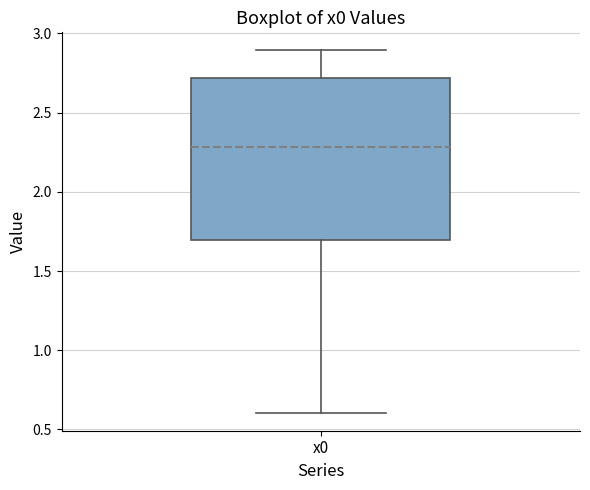

Read this box plot against the y-axis: the position of the median line, the range covered by the box, and the ends of both whiskers. The values are not printed on the chart, so give them approximately, as read against the axis.

median 2.3, box 1.7 to 2.7, whiskers 0.6 to 2.9